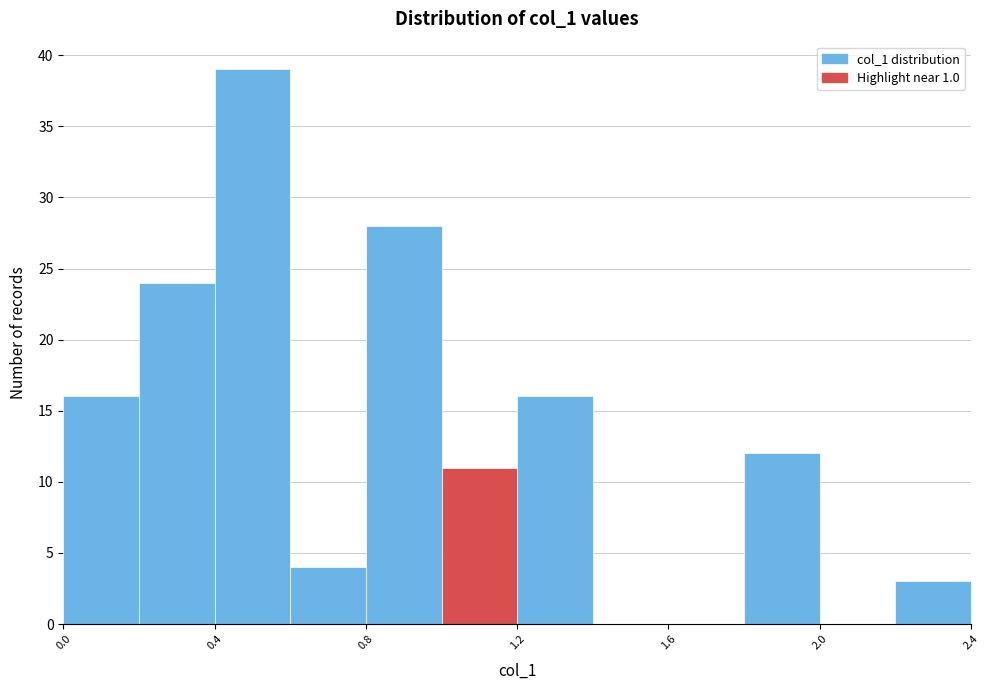

Reading left to right, list every bar in this chart as the range it spans on the x-axis followed by its height. The values are not printed on the chart, so give them approximately, as read against the axis.

0.0 to 0.2: 16
0.2 to 0.4: 24
0.4 to 0.6: 39
0.6 to 0.8: 4
0.8 to 1.0: 28
1.0 to 1.2: 11
1.2 to 1.4: 16
1.4 to 1.6: 0
1.6 to 1.8: 0
1.8 to 2.0: 12
2.0 to 2.2: 0
2.2 to 2.4: 3